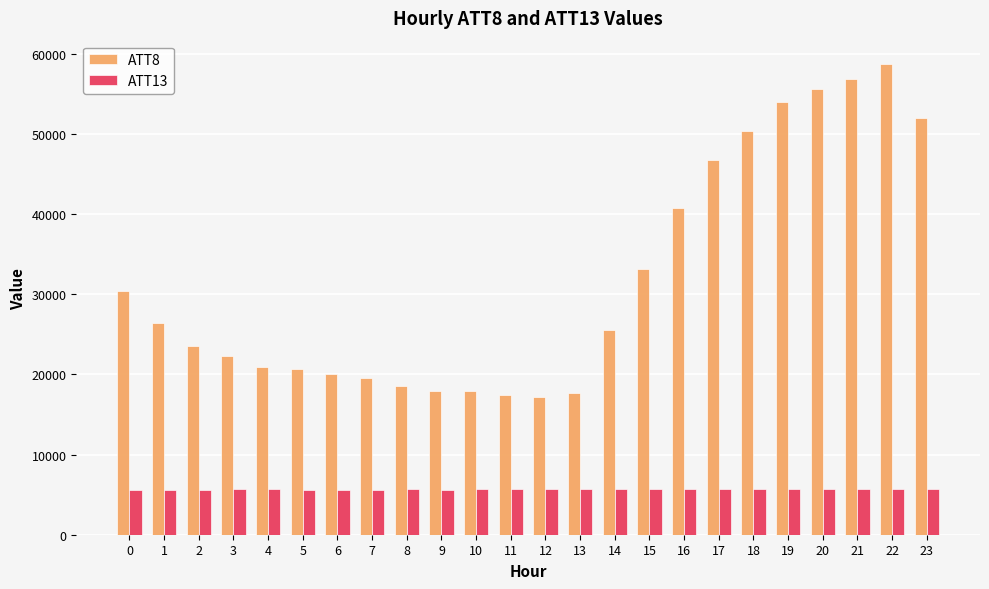

Does the chart contain stacked bars?

No